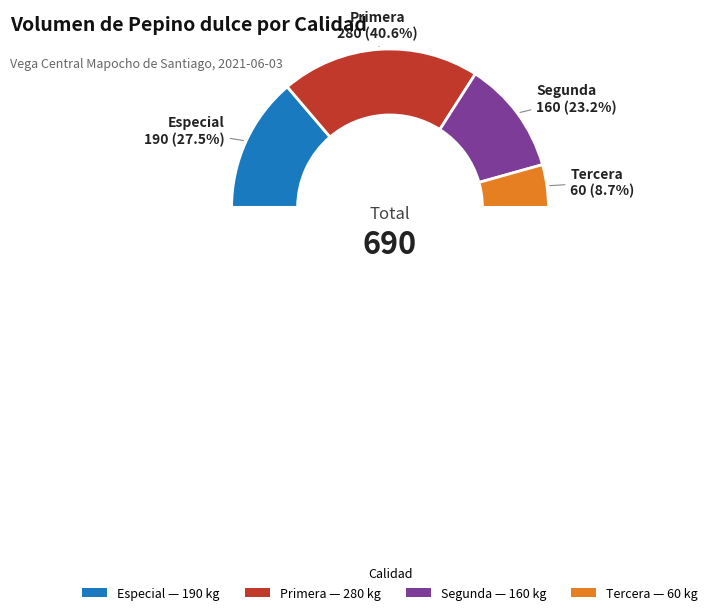

To the nearest percent, what portion does Especial represent?

28%